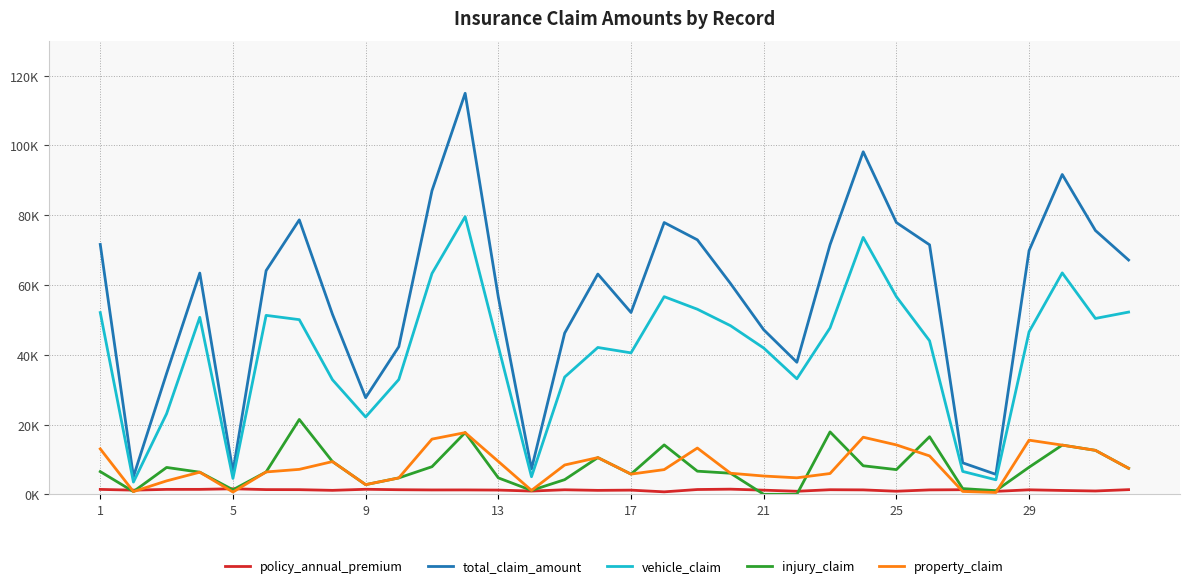

What is the highest value of the total_claim_amount series?

114920.0